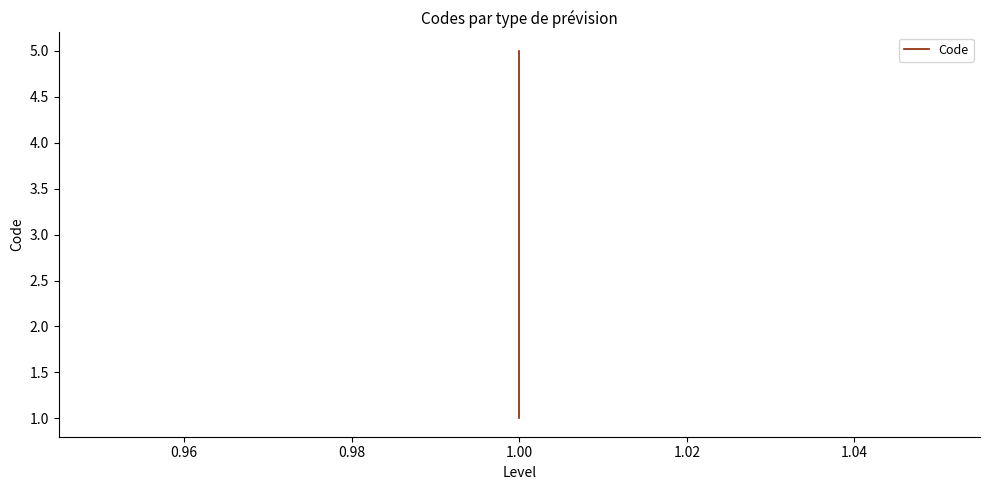

What is the maximum value shown in the chart?

5